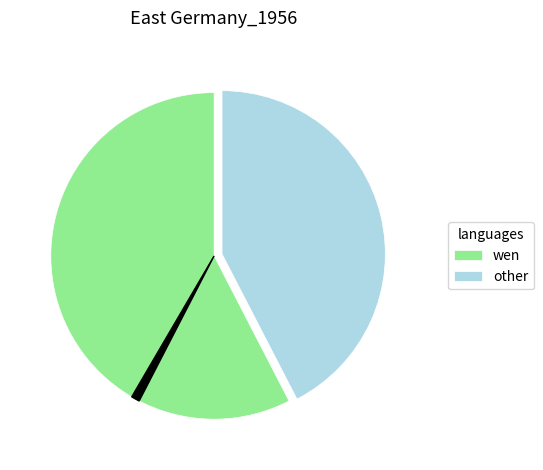

Does any single category account for the majority?

Yes